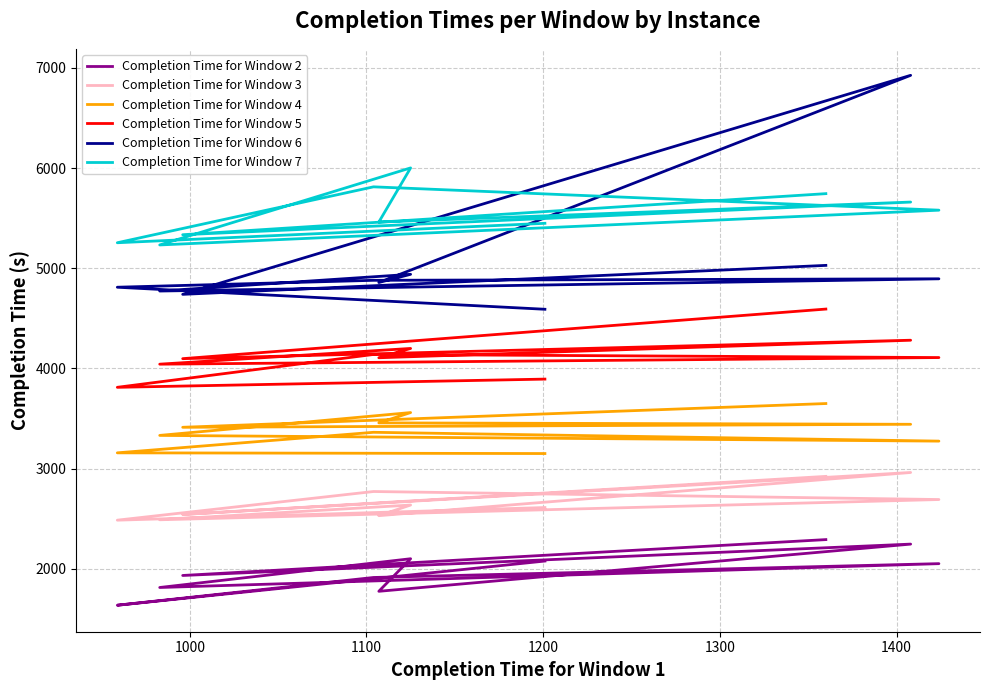

Between 7 and 8, which series saw the biggest shift?

Completion Time for Window 7